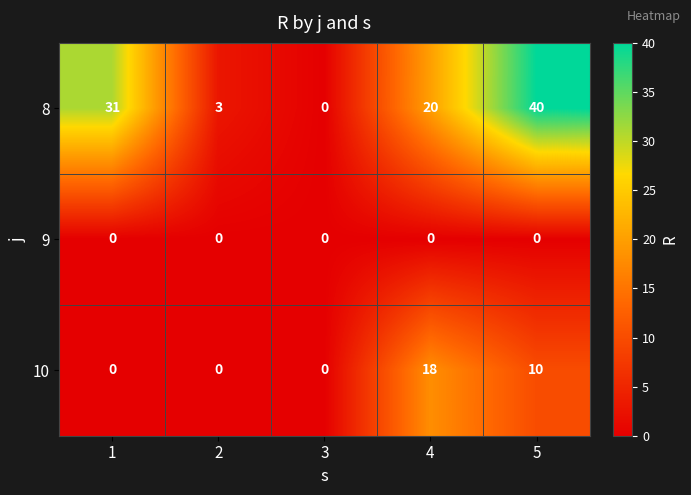

Which category has the highest value in the 10 series?

4